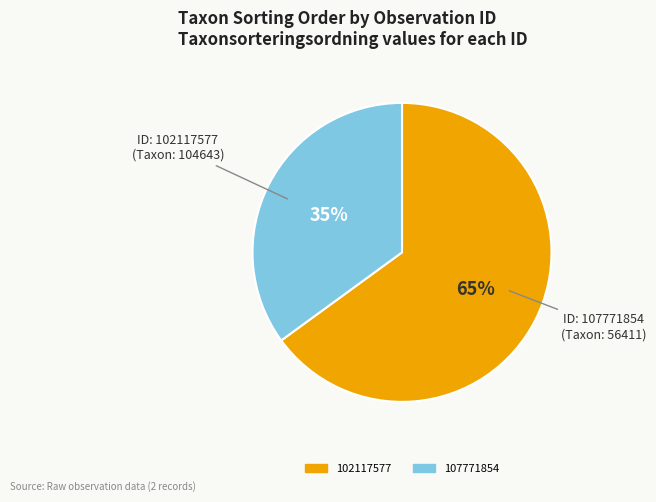

Is 102117577 the majority of the pie?

Yes